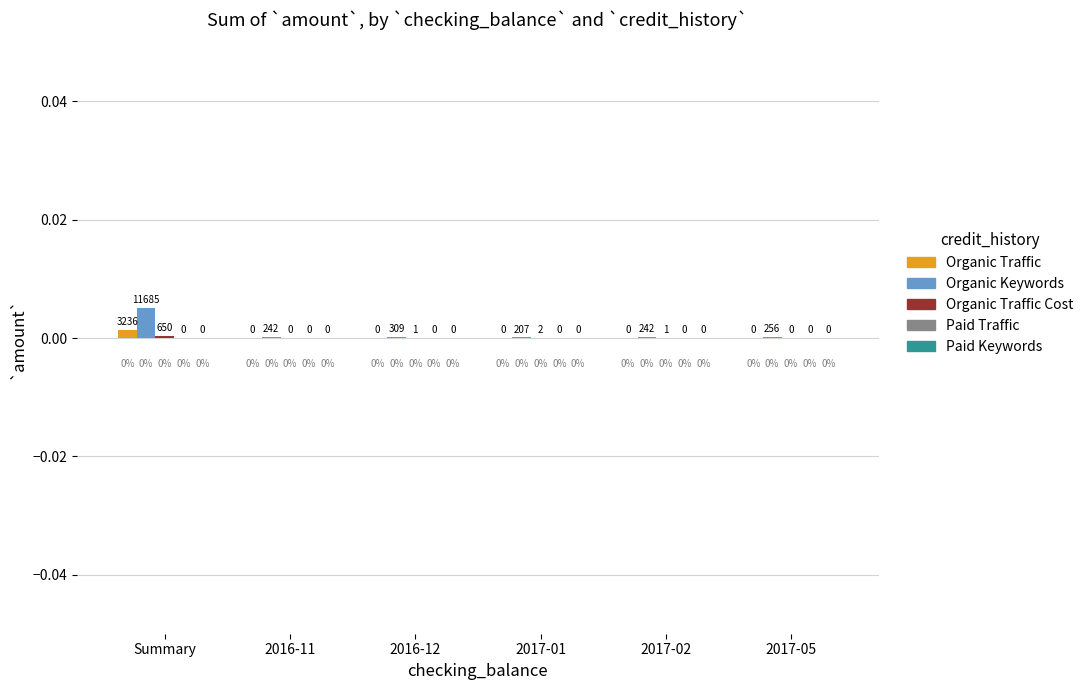

The Organic Keywords series shows 0.0 at 2016-11. True or false?

True